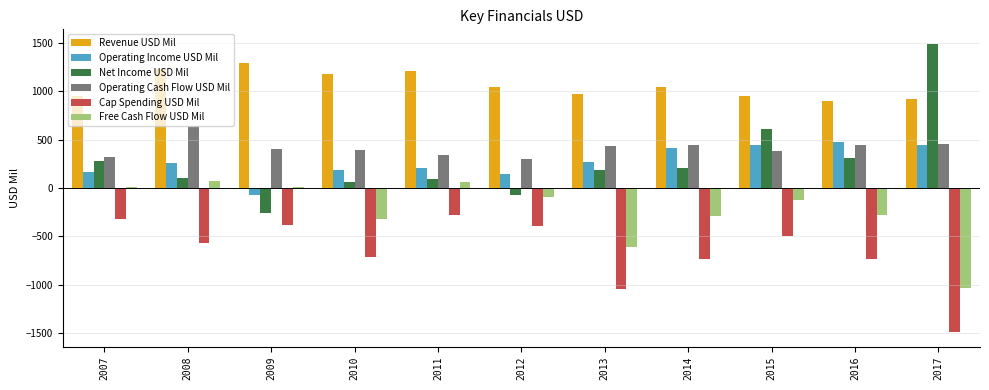

What is the sum of the Operating Income USD Mil values at 2011 and 2017?

649